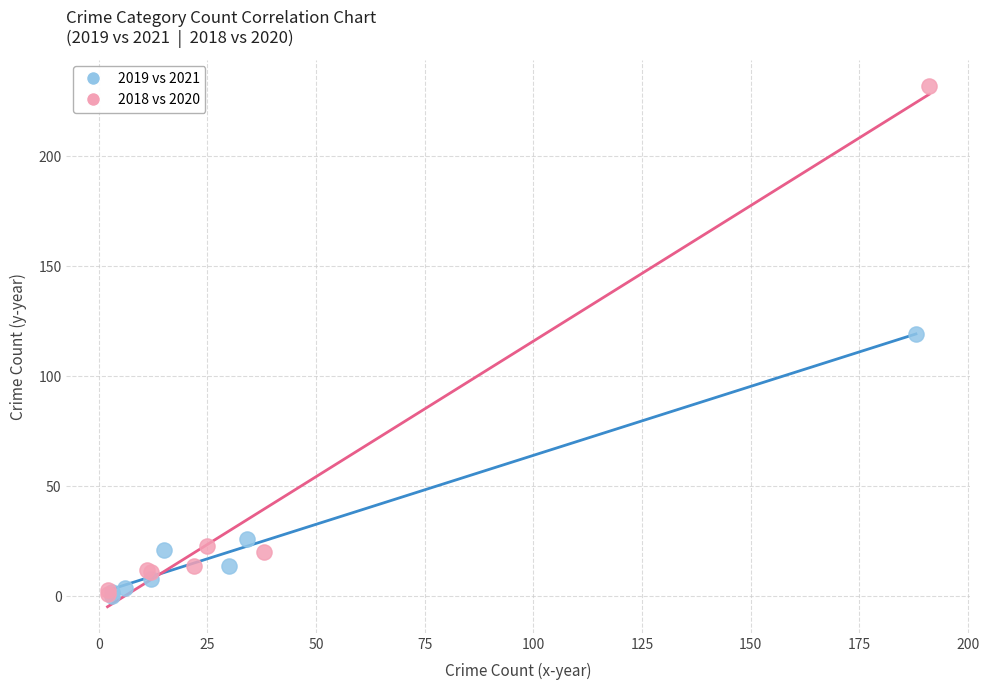

Which series contains the highest Y value?

2018 vs 2020